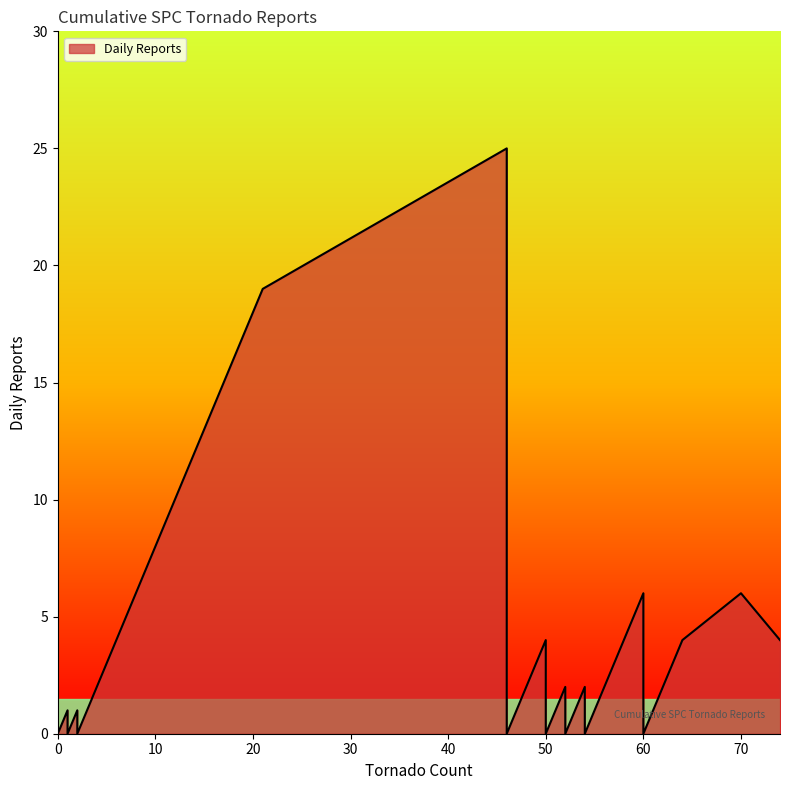

True or false: the data has more than 2 interior local peaks.

True